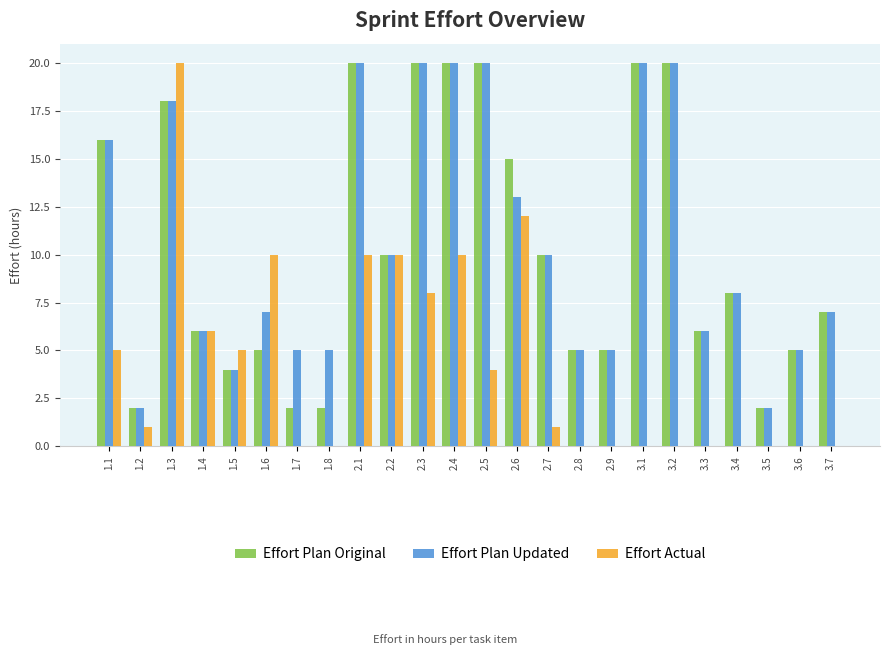

Reading left to right, list all the values displayed in this chart.

Effort Plan Original: 16	2	18	6	4	5	2	2	20	10	20	20	20	15	10	5	5	20	20	6	8	2	5	7
Effort Plan Updated: 16	2	18	6	4	7	5	5	20	10	20	20	20	13	10	5	5	20	20	6	8	2	5	7
Effort Actual: 5	1	20	6	5	10	0	0	10	10	8	10	4	12	1	0	0	0	0	0	0	0	0	0